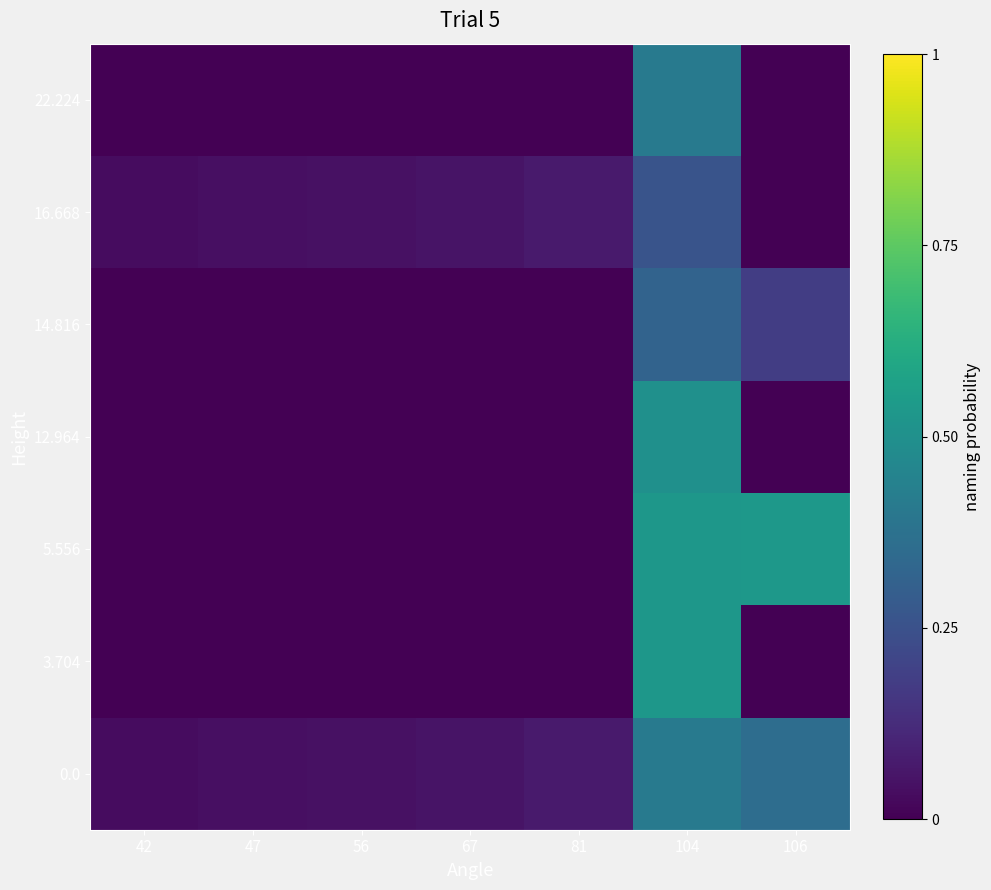

At how many categories does at least one series exceed 0?

7